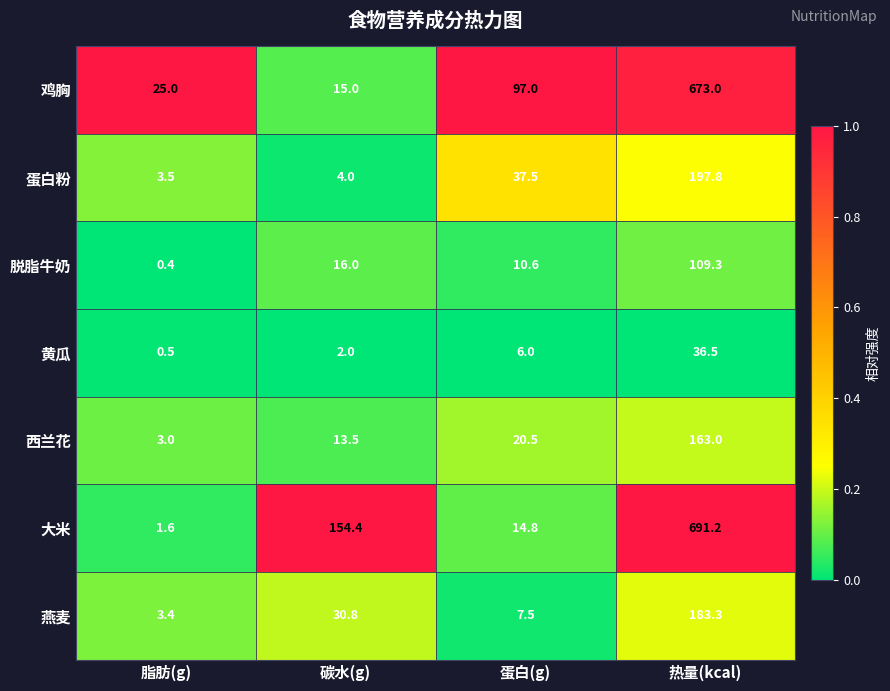

Between 蛋白(g) and 热量(kcal), which series saw the biggest shift?

大米